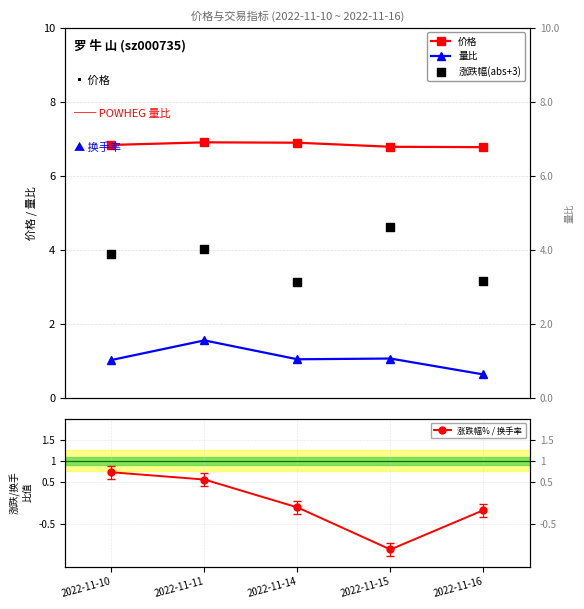

At how many categories does at least one series exceed 5?

5